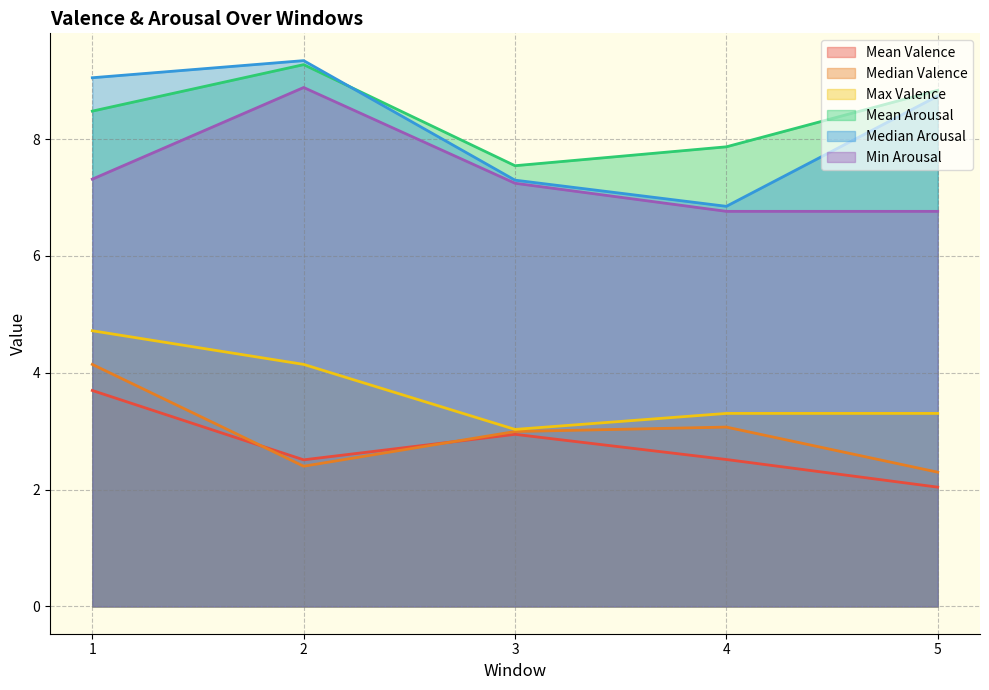

In Median Arousal, how many points are higher than both neighbors (excluding endpoints)?

1